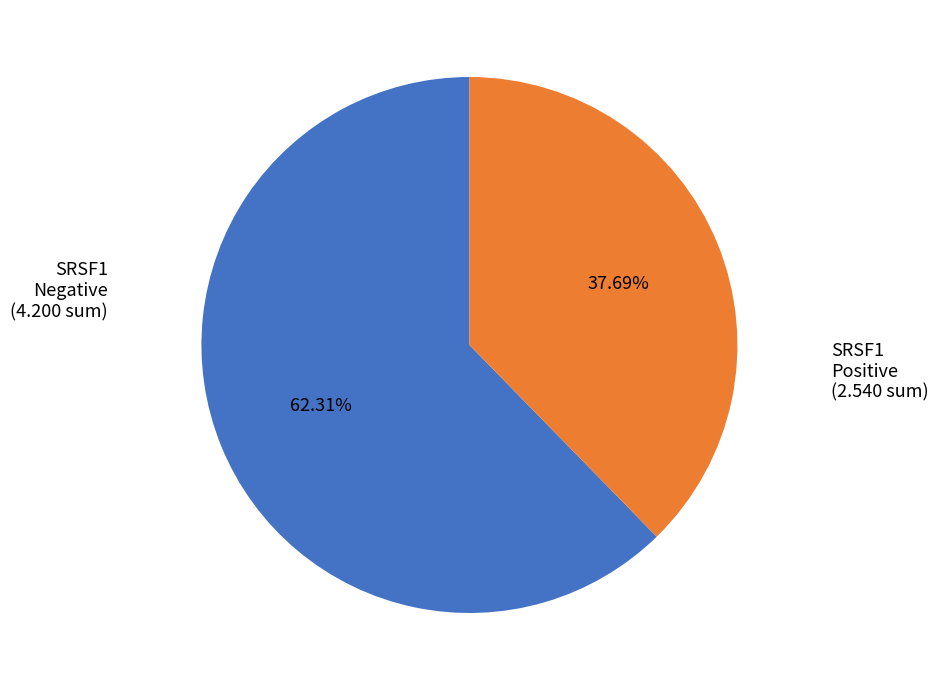

Does any single category account for the majority?

Yes